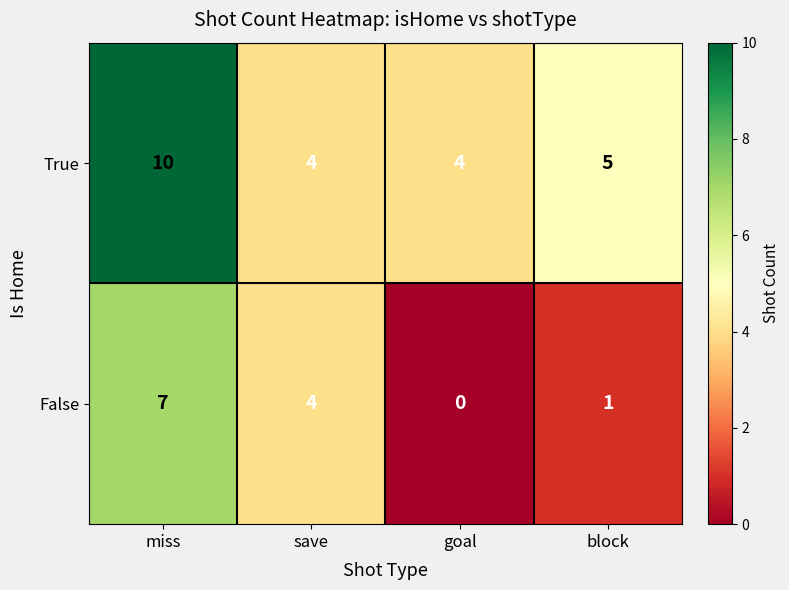

Count the True values in the range 4 to 10.

4